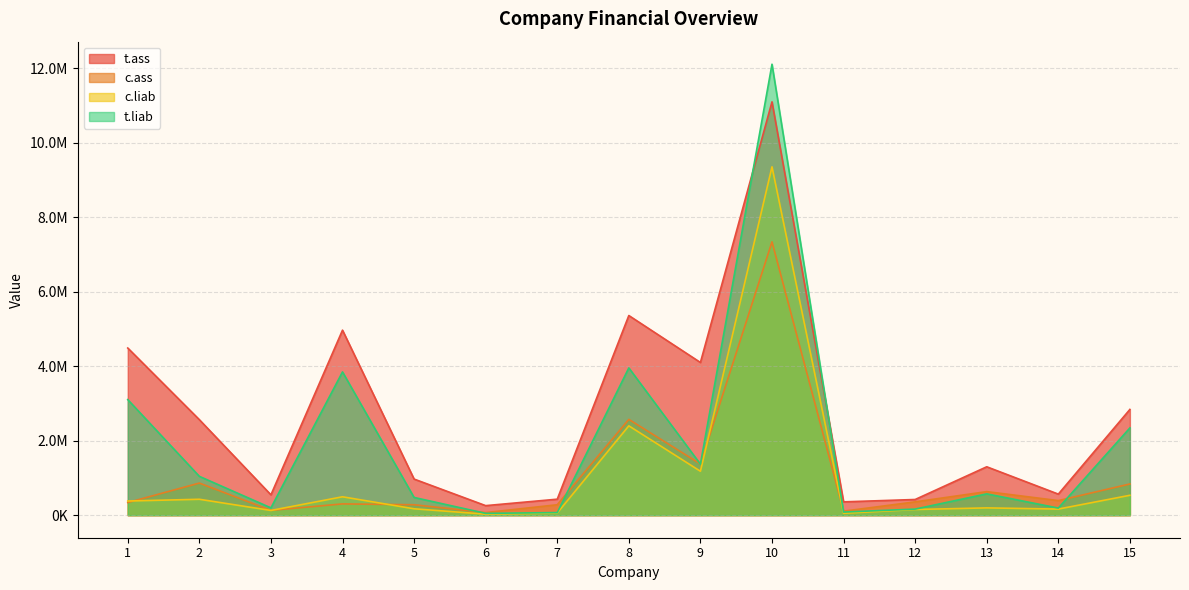

True or false: c.ass and t.ass cross at least once.

False